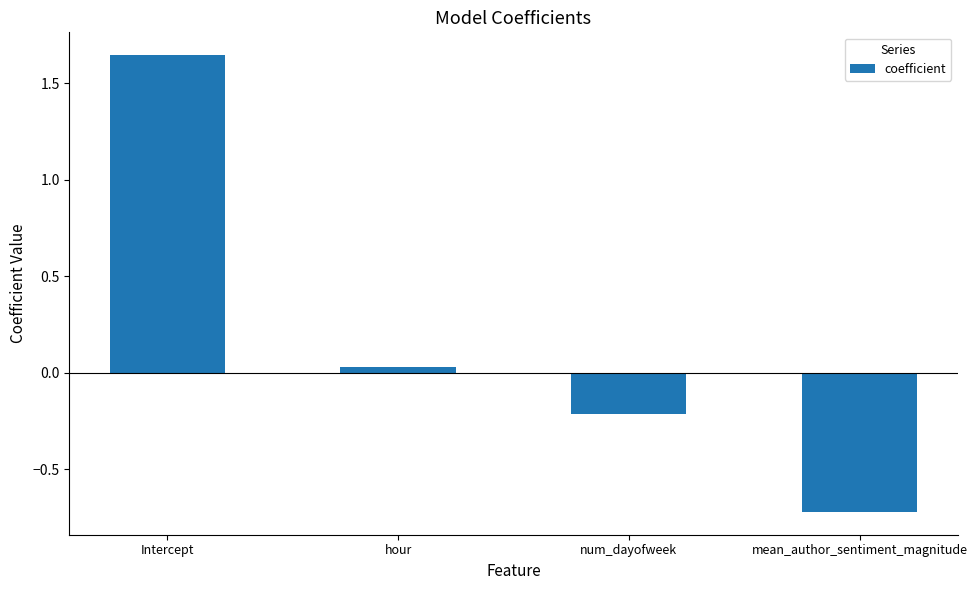

What is the average value?

0.2